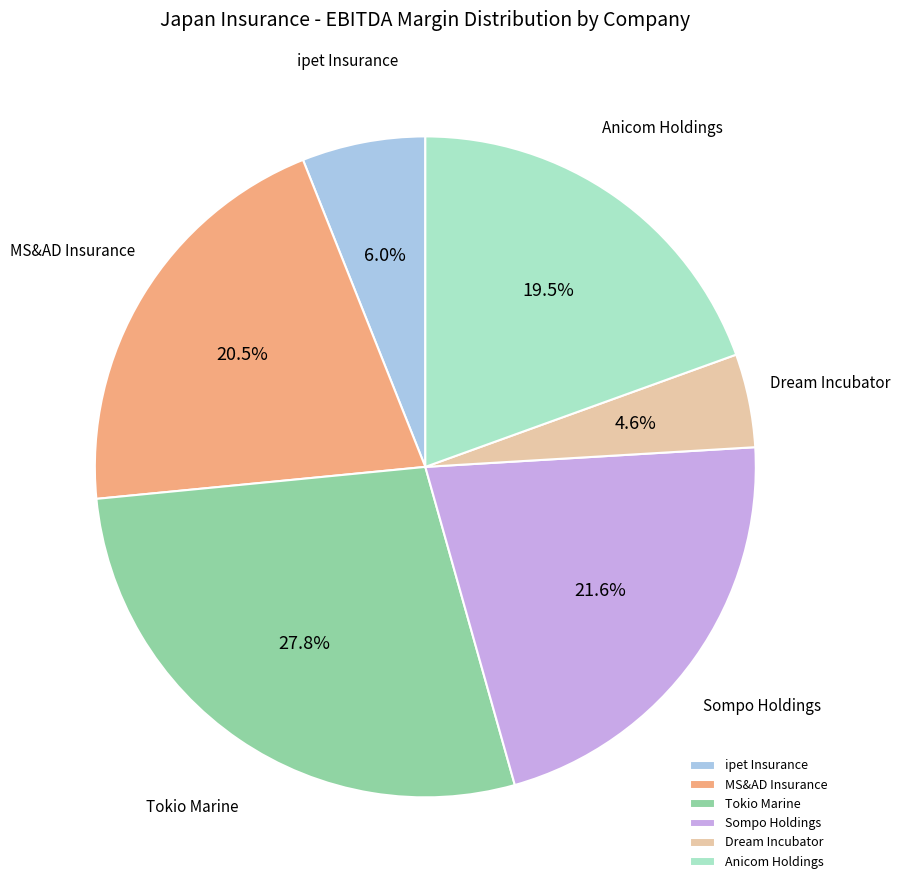

Which has a higher value, Dream Incubator or MS&AD Insurance?

MS&AD Insurance